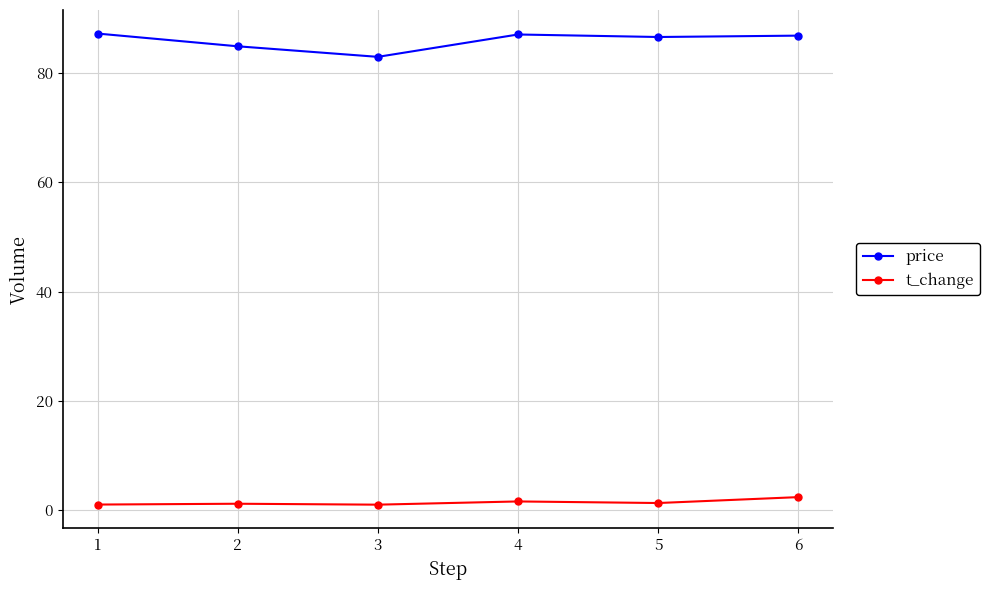

What are all the series names shown in the legend?

price, t_change